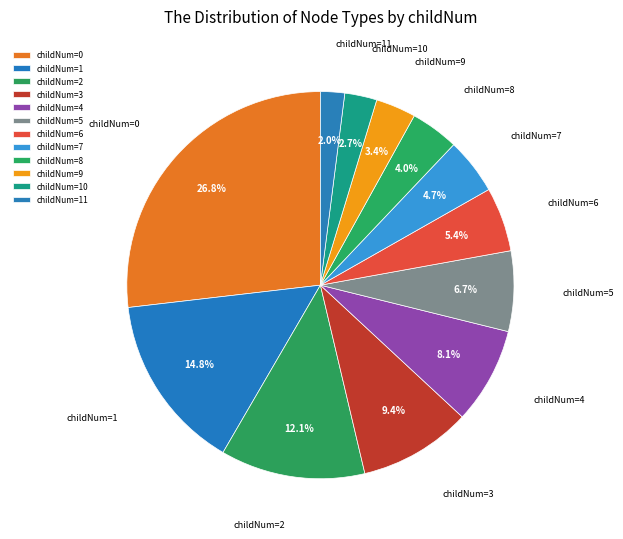

Do childNum=11 and childNum=5 together represent more than half of the pie?

No